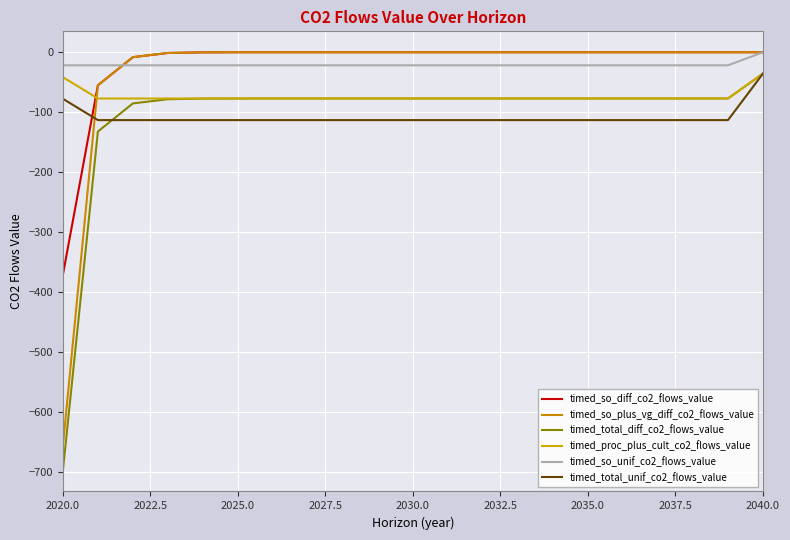

After their last crossing, which series has the higher values: timed_total_unif_co2_flows_value or timed_so_diff_co2_flows_value?

timed_so_diff_co2_flows_value